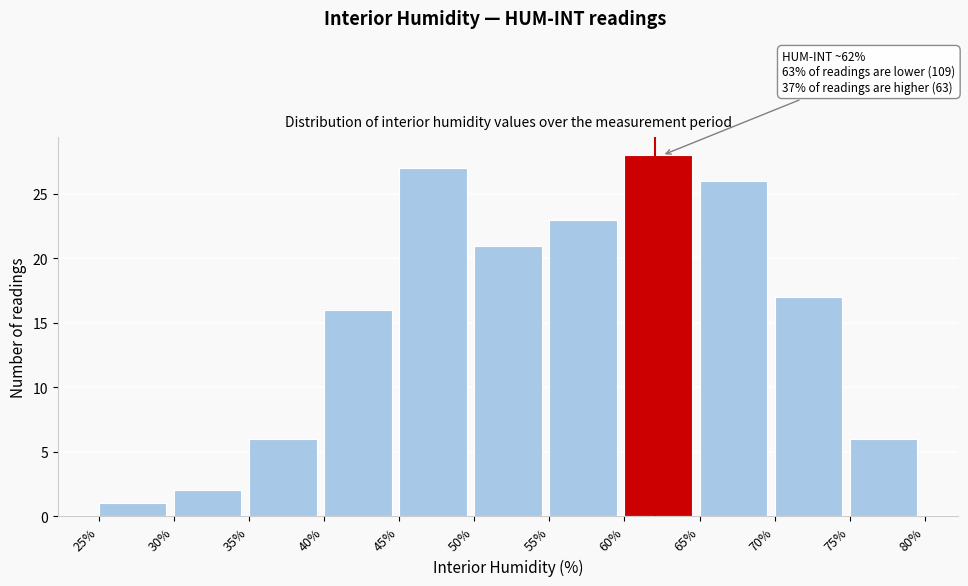

Which range on the x-axis has the tallest bar?

60% to 65%